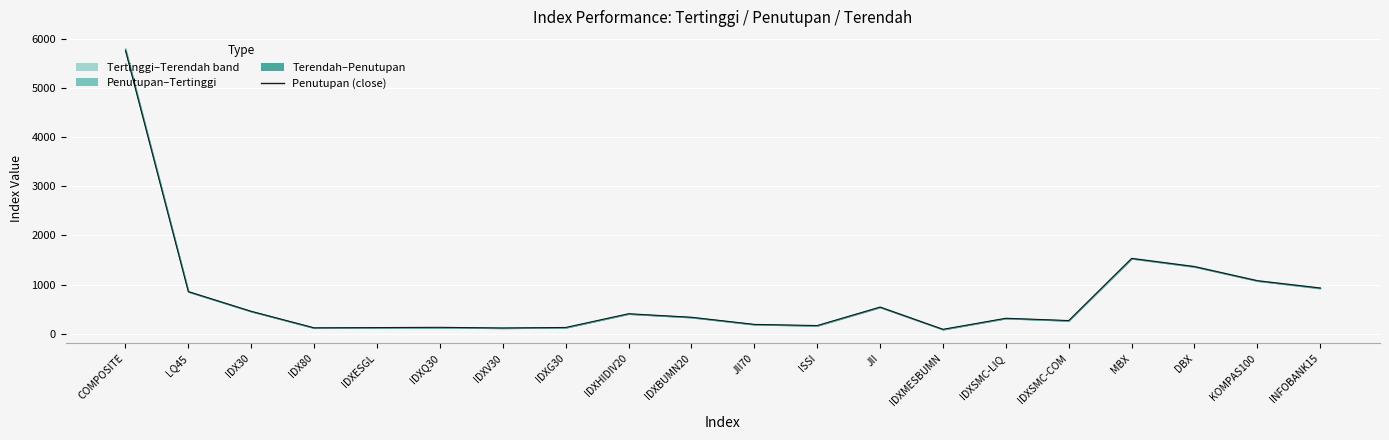

At which label does the data first exceed 337?

COMPOSITE